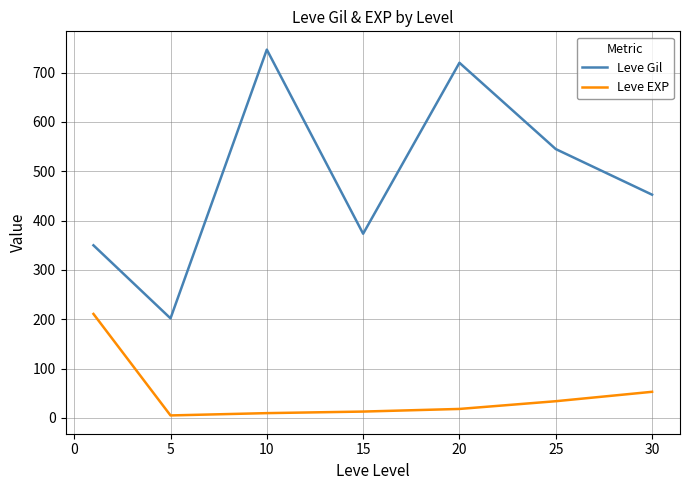

List the series in order of their peak value, highest first.

Leve Gil, Leve EXP